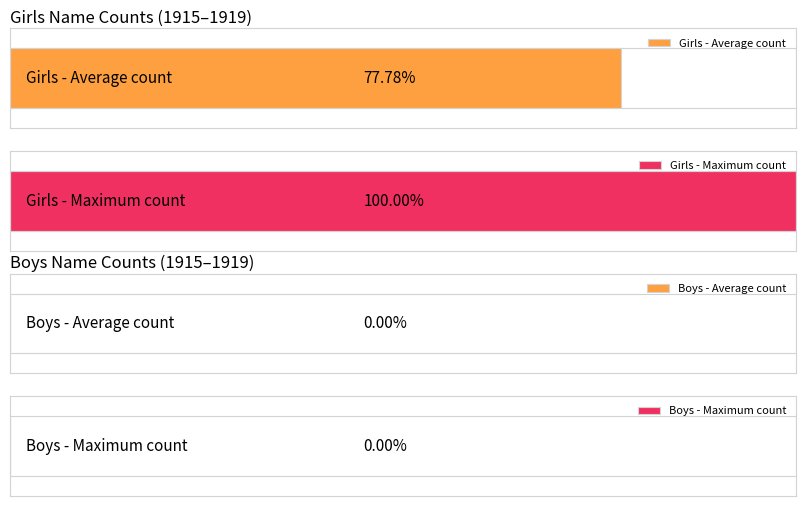

At how many categories does at least one series exceed 53?

2